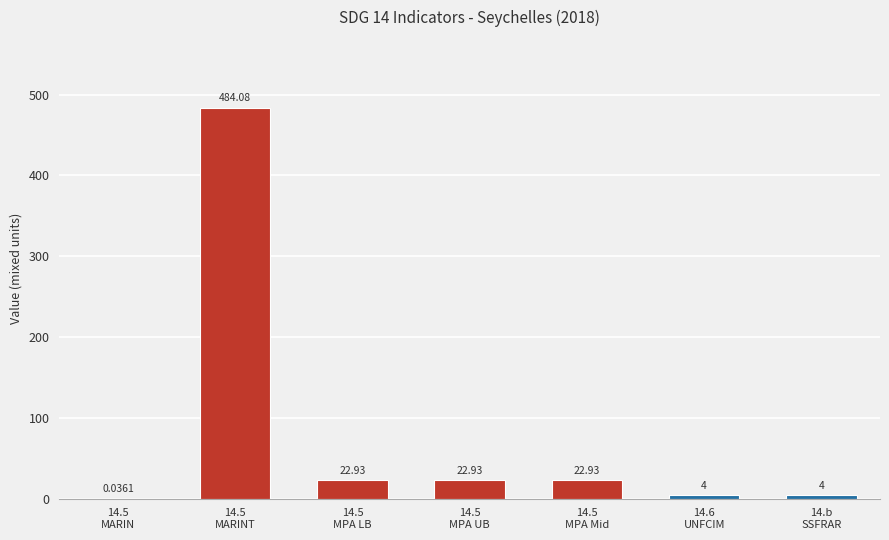

What is the sum of all values?

560.9